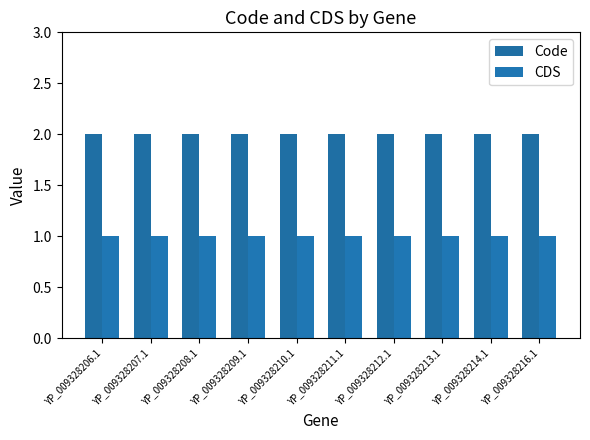

List the labels in order of CDS value, largest first.

YP_009328206.1, YP_009328207.1, YP_009328208.1, YP_009328209.1, YP_009328210.1, YP_009328211.1, YP_009328212.1, YP_009328213.1, YP_009328214.1, YP_009328216.1